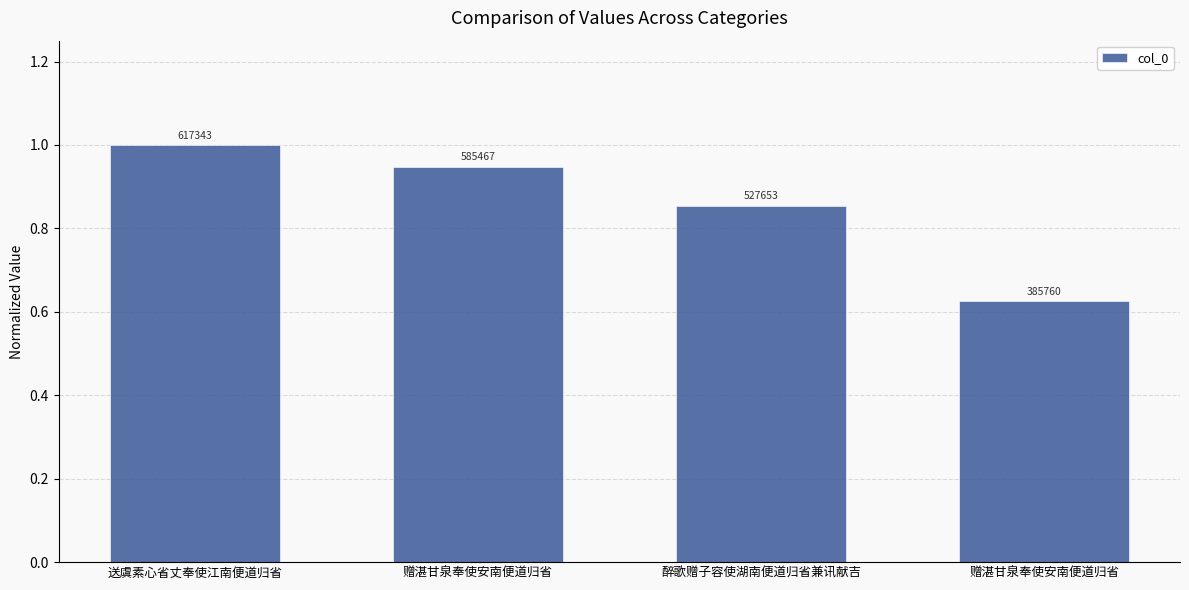

How many bars are there in total?

4